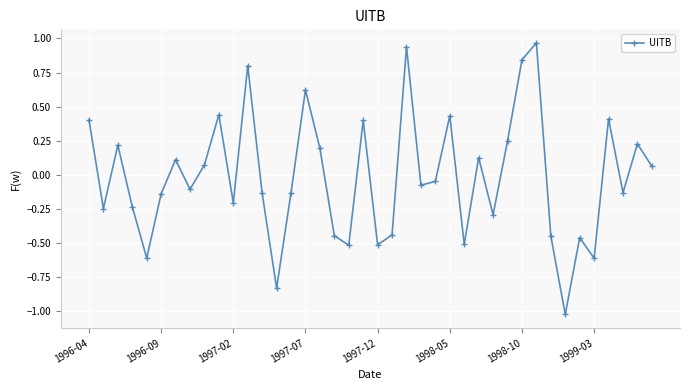

What is the smallest value displayed?

-1.0